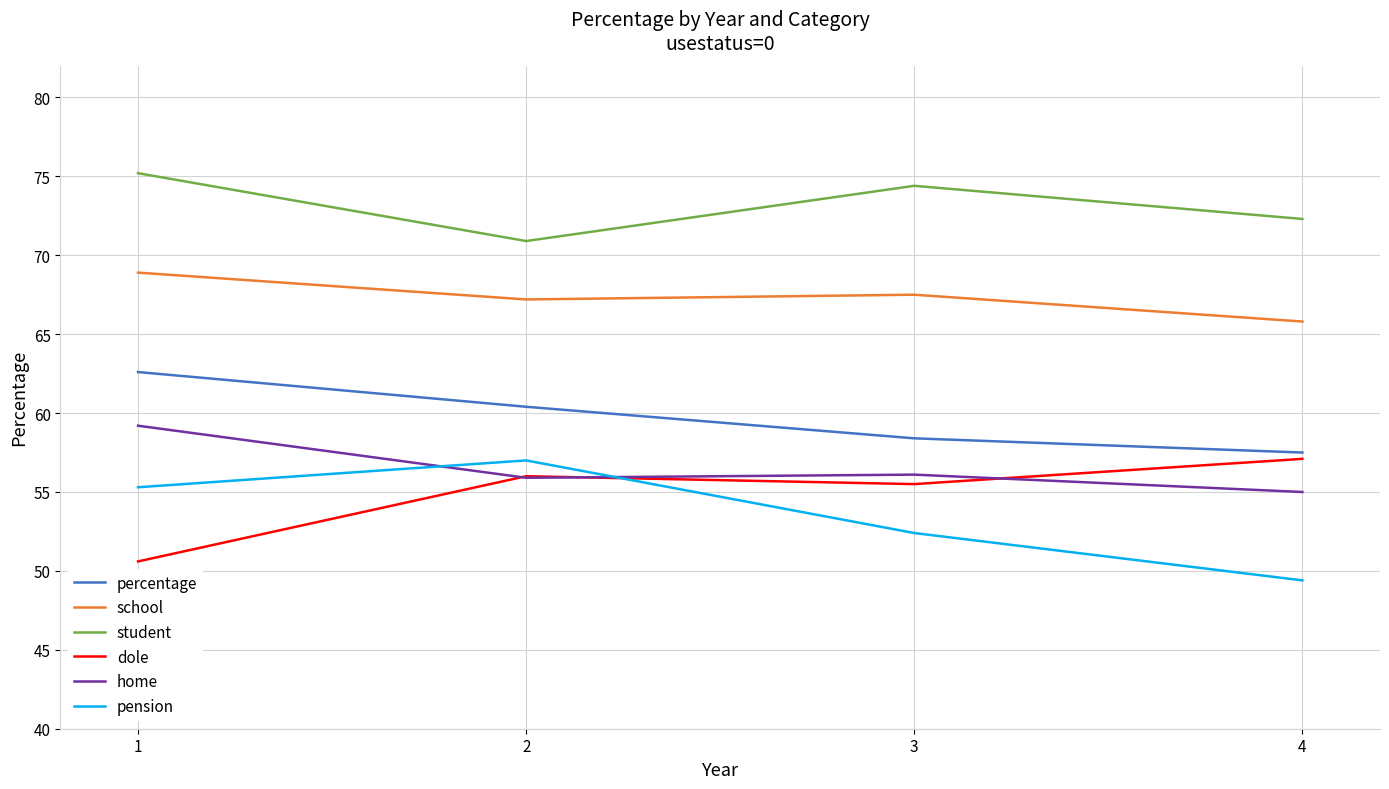

Reading left to right, list all the values displayed in this chart.

percentage: 1=62.6	2=60.4	3=58.4	4=57.5
school: 1=68.9	2=67.2	3=67.5	4=65.8
student: 1=75.2	2=70.9	3=74.4	4=72.3
dole: 1=50.6	2=56.0	3=55.5	4=57.1
home: 1=59.2	2=55.9	3=56.1	4=55.0
pension: 1=55.3	2=57.0	3=52.4	4=49.4